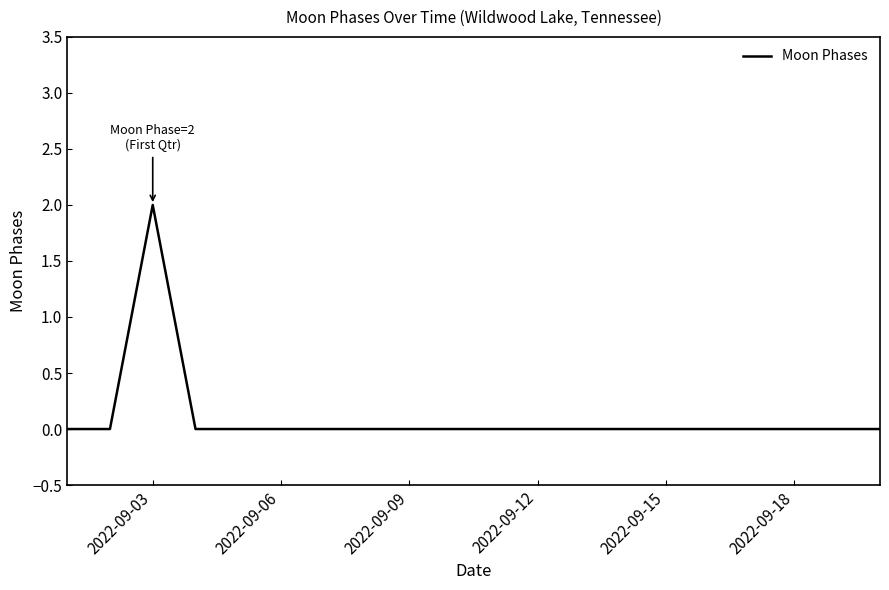

Is this an area chart (filled region under the line)?

No